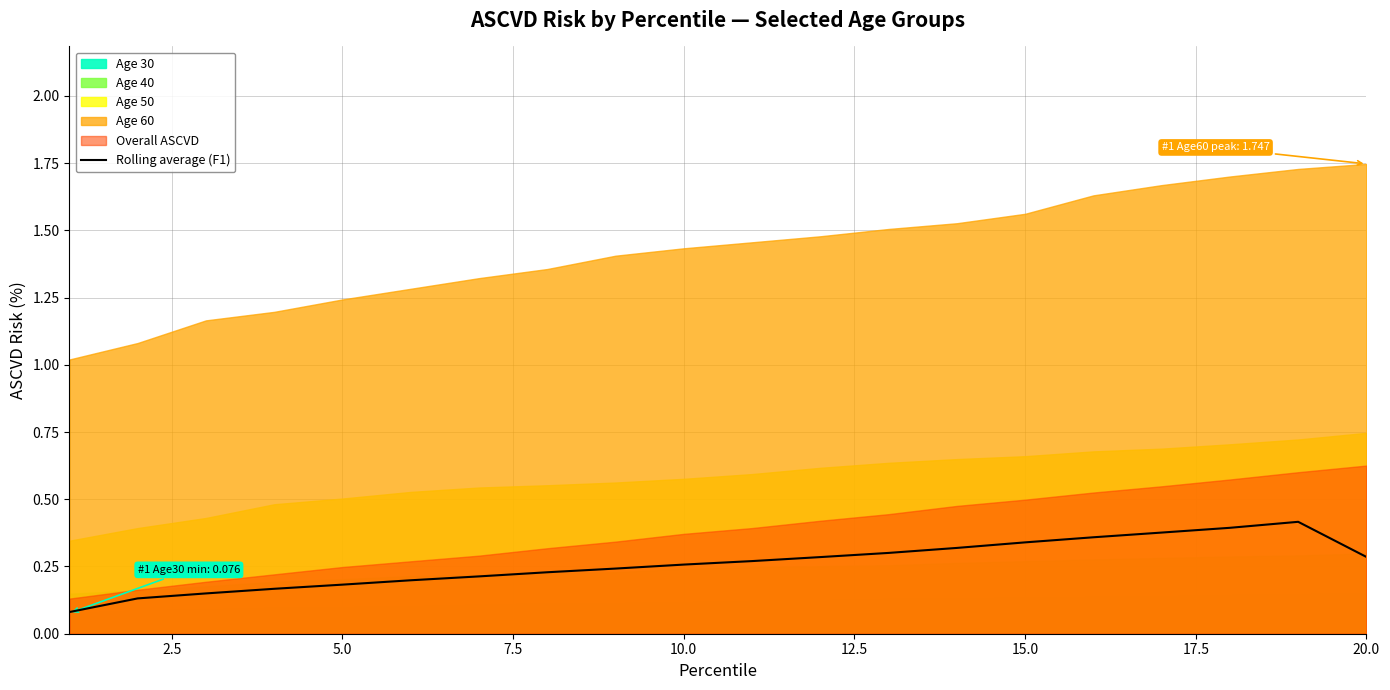

What is the difference between the maximum and minimum values?

0.3